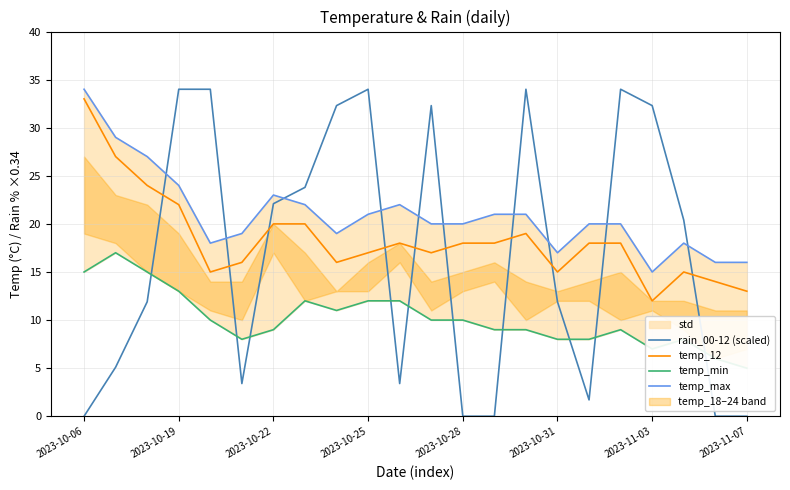

Is it true that temp_max equals 10.0 at 13?

False